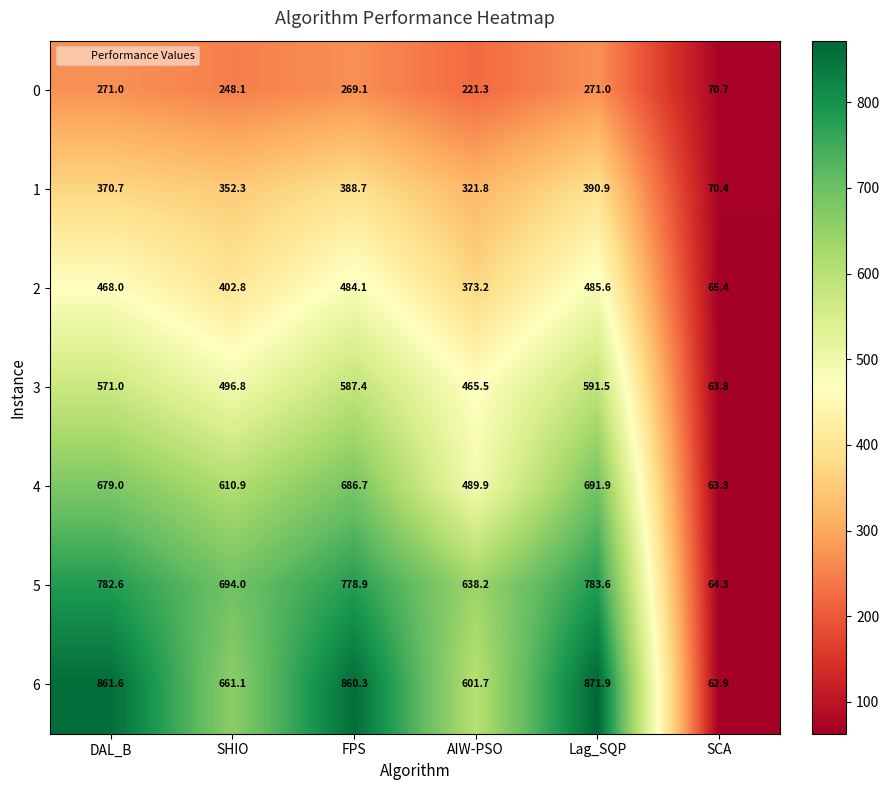

Read the 0 value at DAL_B.

271.0